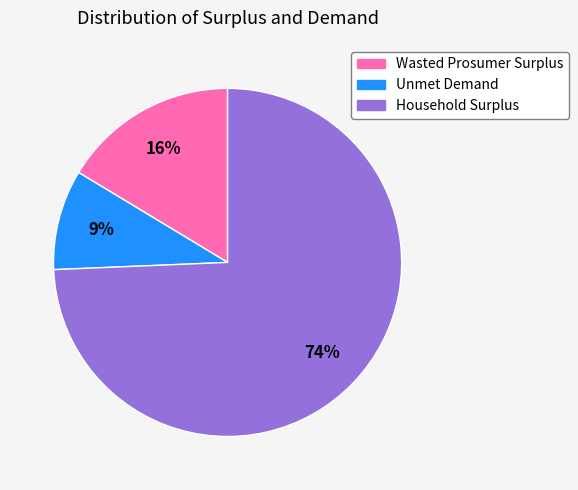

Does Household Surplus account for over 50% of the chart?

Yes